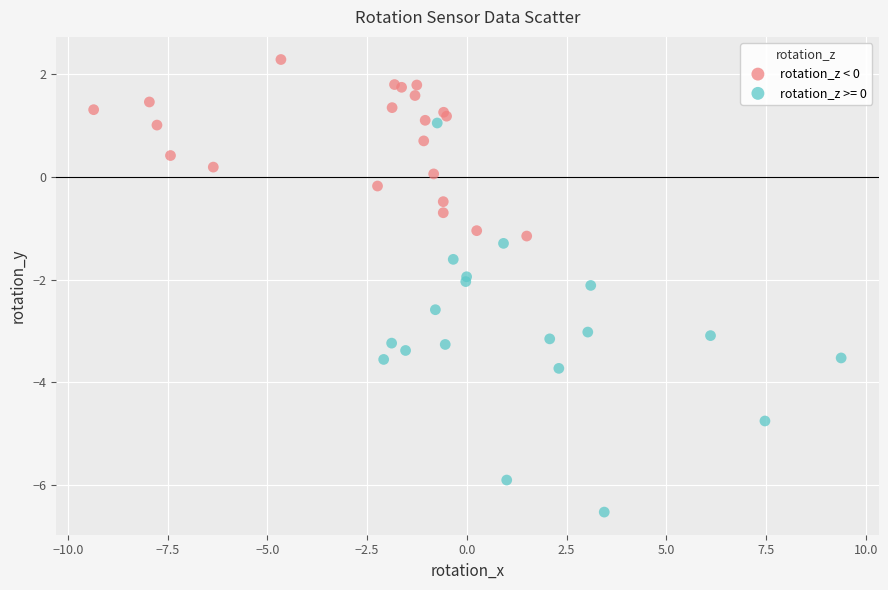

Which series reaches the maximum Y coordinate?

rotation_z < 0